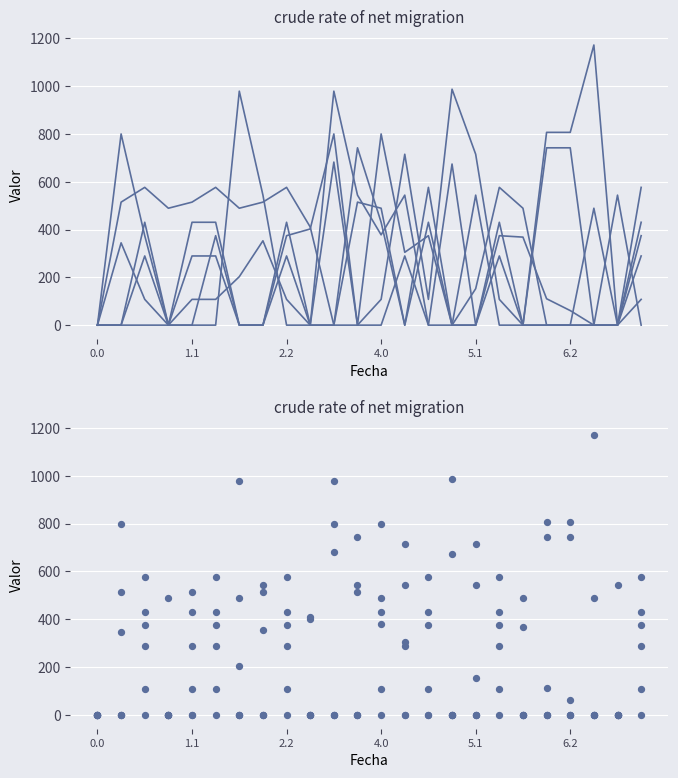

Is the value of col_11 at 11 greater than the value of col_12 at 8?

No